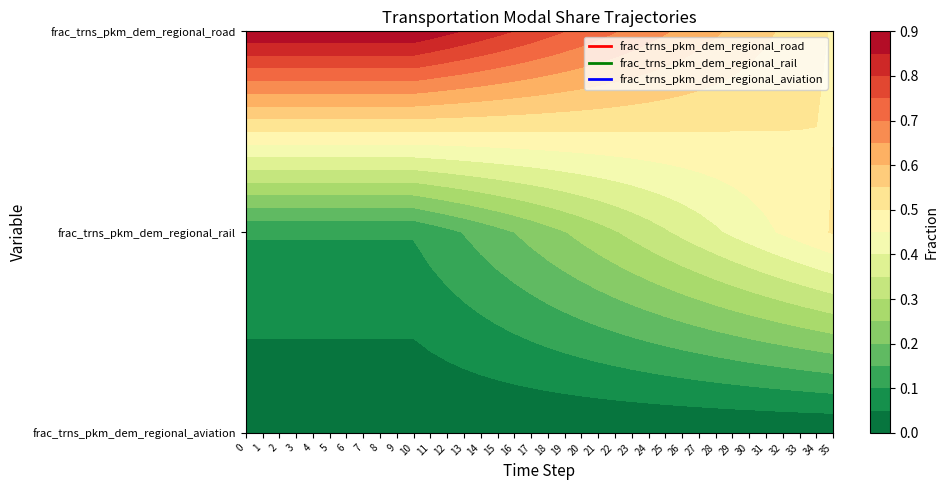

Reading left to right, list all the values displayed in this chart.

frac_trns_pkm_dem_regional_aviation: 0=0.0	1=0.0	2=0.0	3=0.0	4=0.0	5=0.0	6=0.0	7=0.0	8=0.0	9=0.0	10=0.0	11=0.0	12=0.0	13=0.0	14=0.0	15=0.0	16=0.0	17=0.0	18=0.0	19=0.0	20=0.0	21=0.0	22=0.0	23=0.0	24=0.0	25=0.0	26=0.0	27=0.0	28=0.0	29=0.0	30=0.0	31=0.0	32=0.0	33=0.0	34=0.0	35=0.0
frac_trns_pkm_dem_regional_rail: 0=0.1	1=0.1	2=0.1	3=0.1	4=0.1	5=0.1	6=0.1	7=0.1	8=0.1	9=0.1	10=0.1	11=0.1	12=0.1	13=0.2	14=0.2	15=0.2	16=0.2	17=0.2	18=0.2	19=0.2	20=0.3	21=0.3	22=0.3	23=0.3	24=0.3	25=0.3	26=0.4	27=0.4	28=0.4	29=0.4	30=0.4	31=0.4	32=0.5	33=0.5	34=0.5	35=0.5
frac_trns_pkm_dem_regional_road: 0=0.9	1=0.9	2=0.9	3=0.9	4=0.9	5=0.9	6=0.9	7=0.9	8=0.9	9=0.9	10=0.9	11=0.9	12=0.9	13=0.8	14=0.8	15=0.8	16=0.8	17=0.8	18=0.8	19=0.8	20=0.7	21=0.7	22=0.7	23=0.7	24=0.7	25=0.7	26=0.6	27=0.6	28=0.6	29=0.6	30=0.6	31=0.6	32=0.5	33=0.5	34=0.5	35=0.5